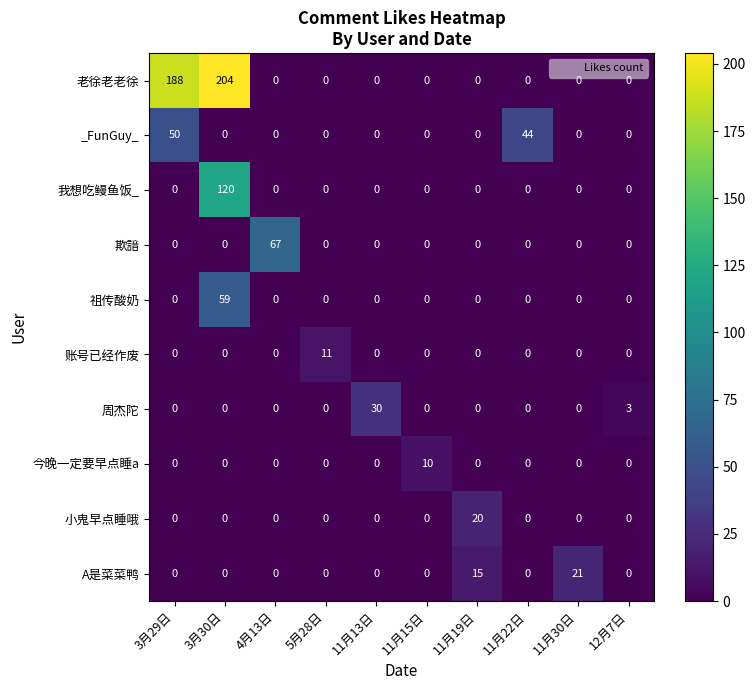

What is the difference between the highest and lowest values at 11月13日?

30